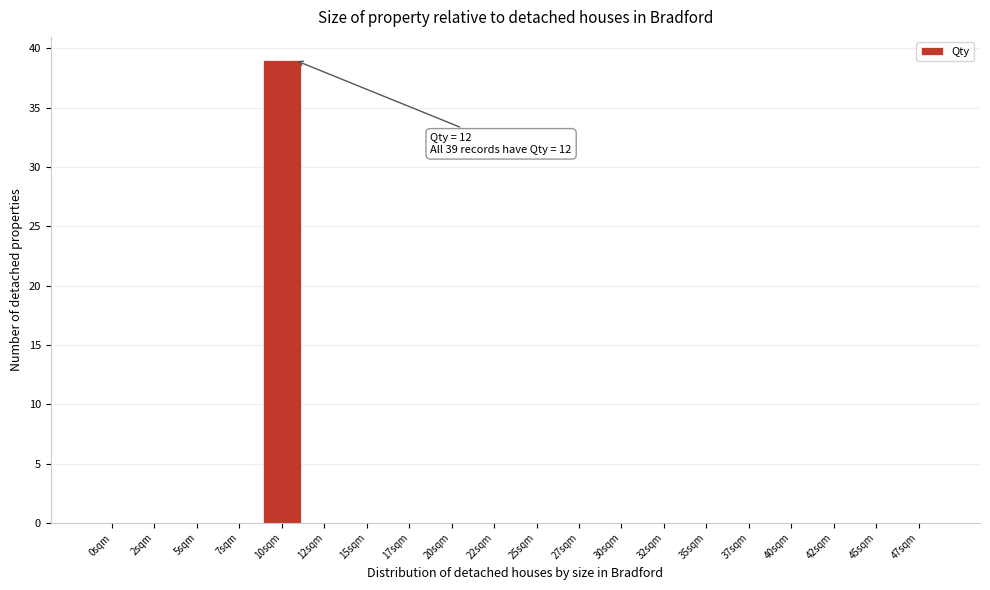

Reading left to right, transcribe all the data shown in this chart.

0sqm=0	2sqm=0	5sqm=0	7sqm=0	10sqm=39	12sqm=0	15sqm=0	17sqm=0	20sqm=0	22sqm=0	25sqm=0	27sqm=0	30sqm=0	32sqm=0	35sqm=0	37sqm=0	40sqm=0	42sqm=0	45sqm=0	47sqm=0